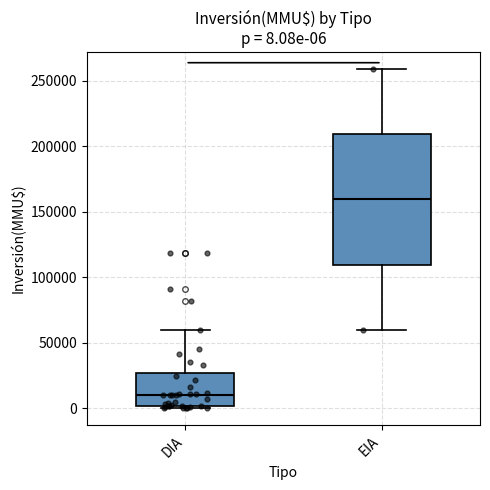

Which box has the lowest median line?

DIA